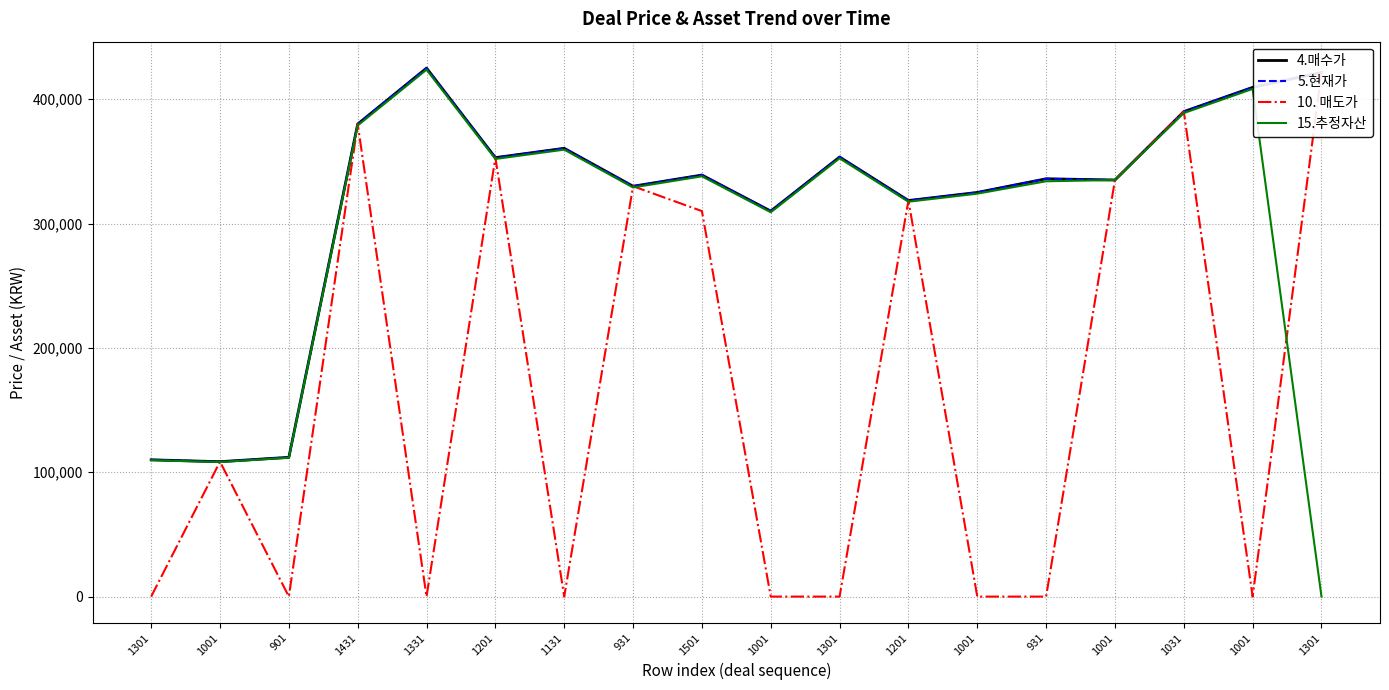

True or false: 5.현재가 and 10. 매도가 intersect in this chart.

False